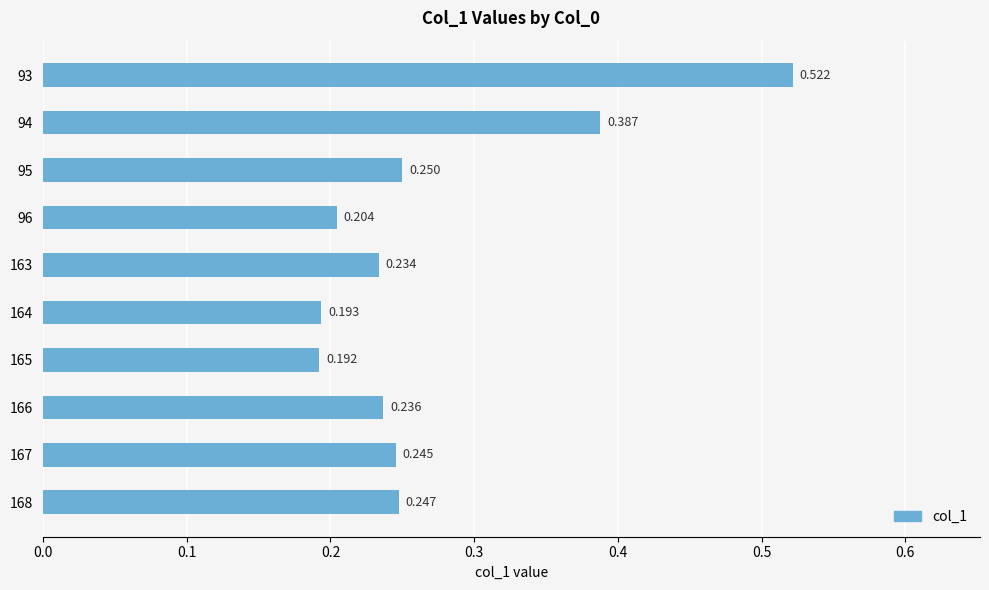

Where is the data nearest to the value 0?

165